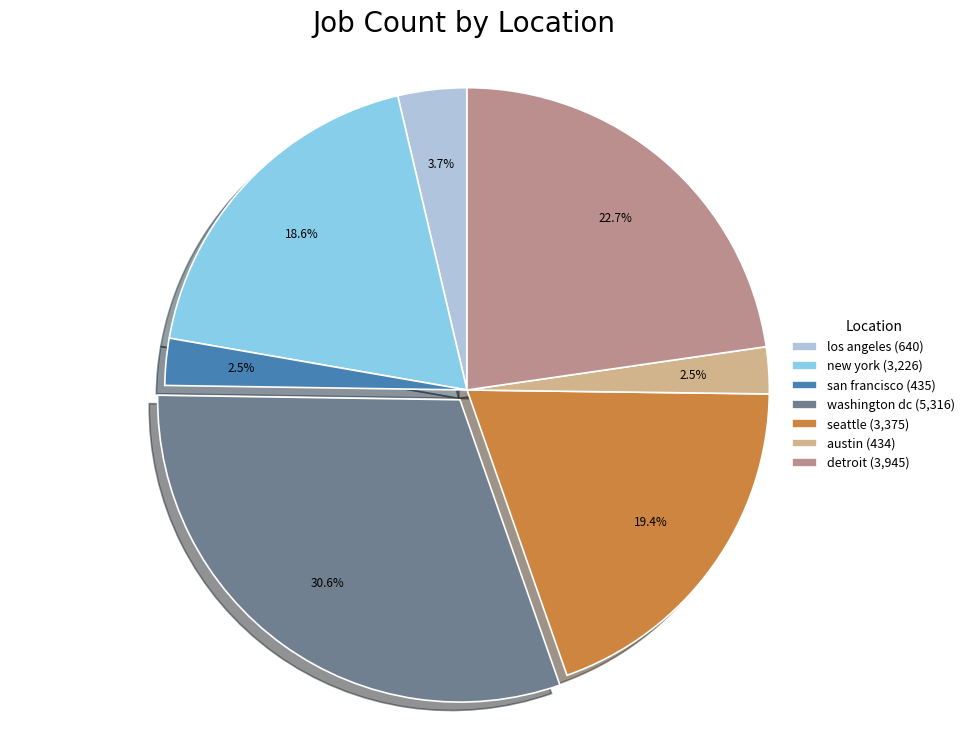

The washington dc slice represents 31% of the pie. True or false?

True